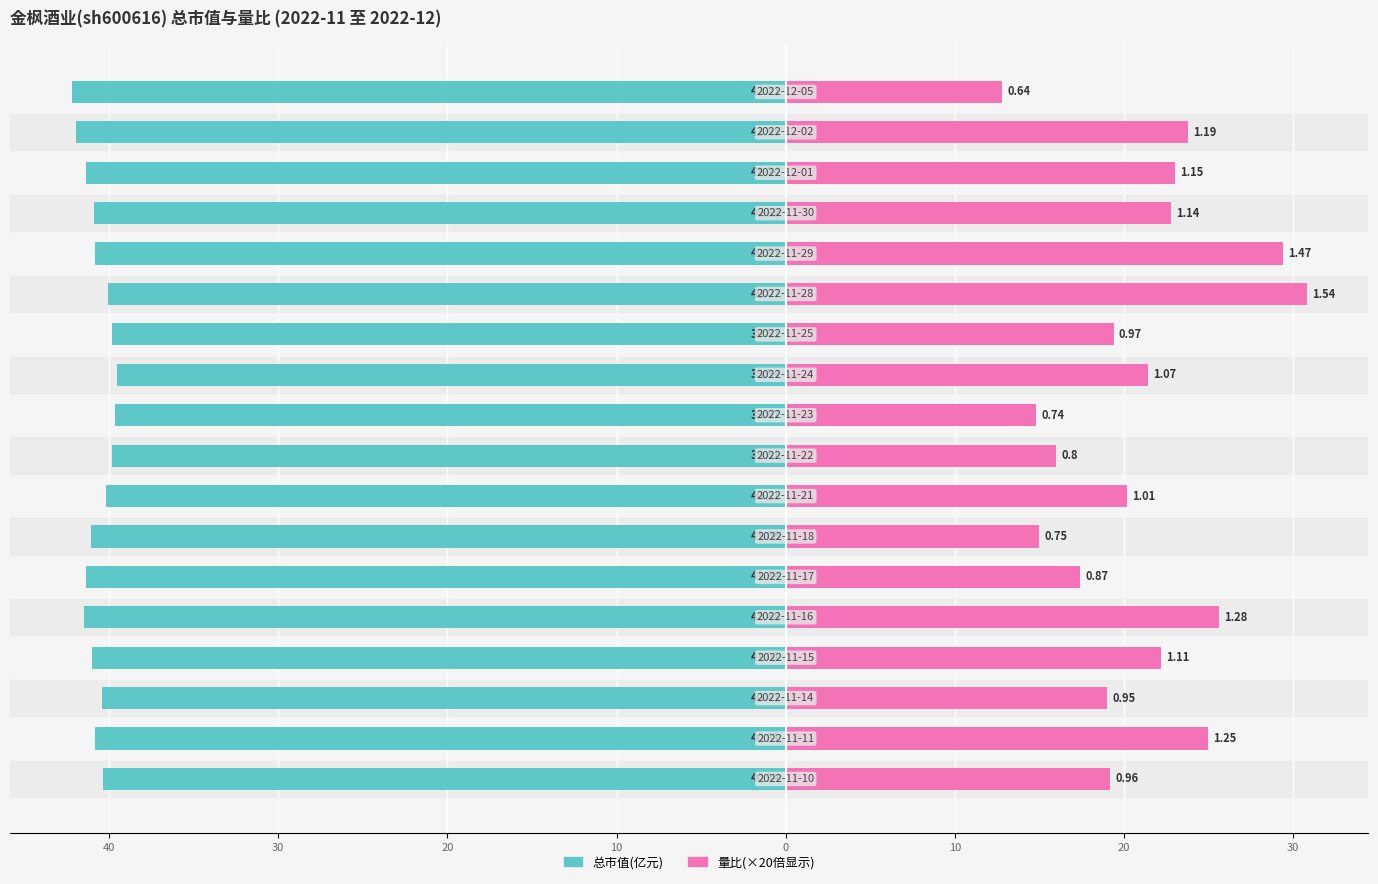

How many groups of bars are there?

18